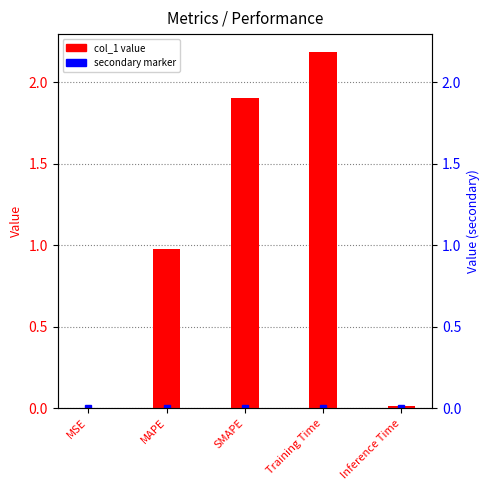

True or false: the data shows 1.5 at MAPE.

False